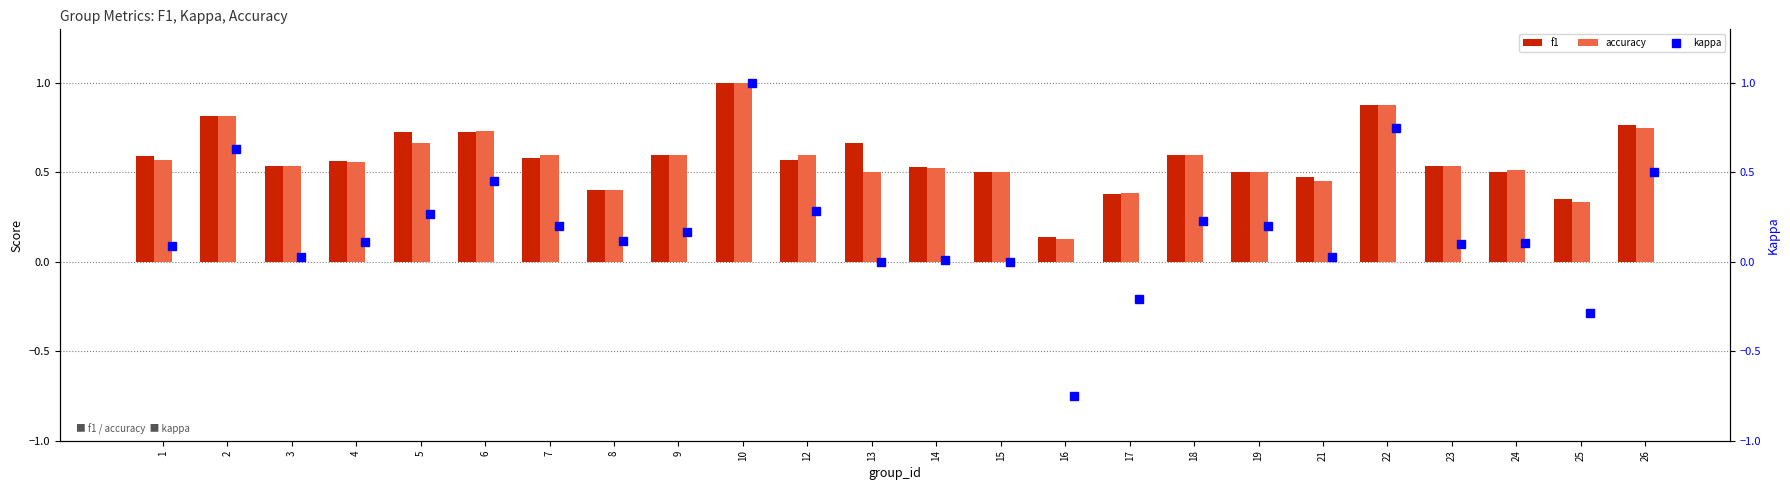

What is the minimum value shown in the chart?

-0.8